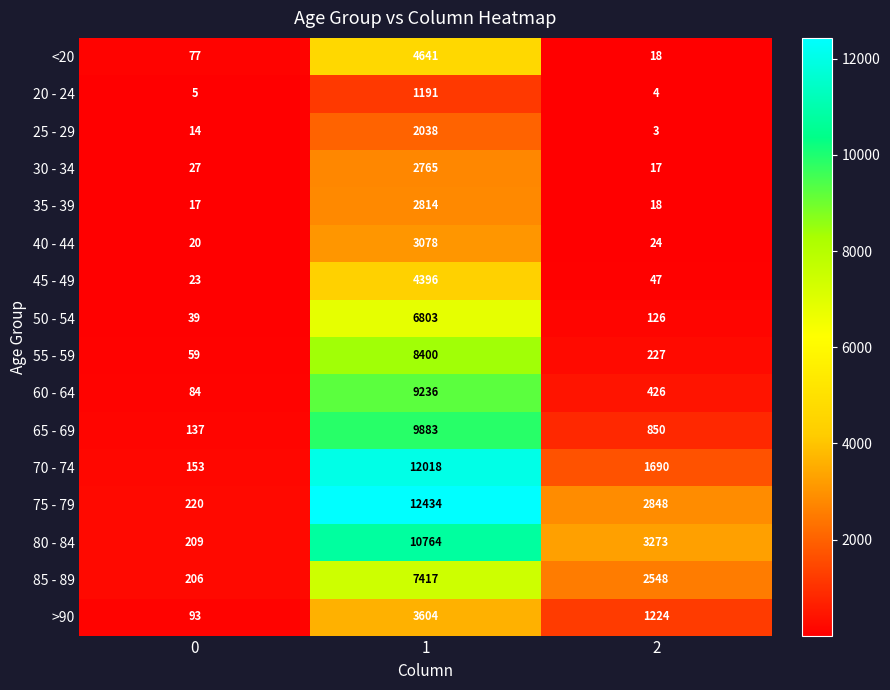

How many categories are shown in the chart?

3